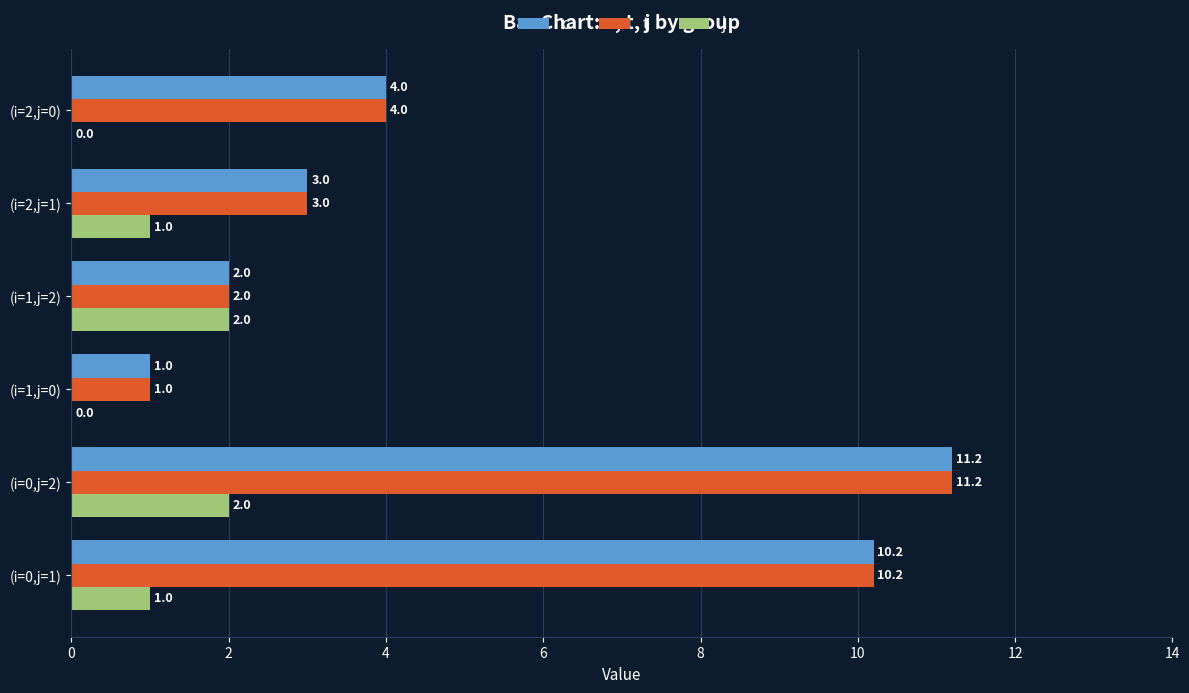

True or false: t has a value of 6.3 at (i=0,j=2).

False